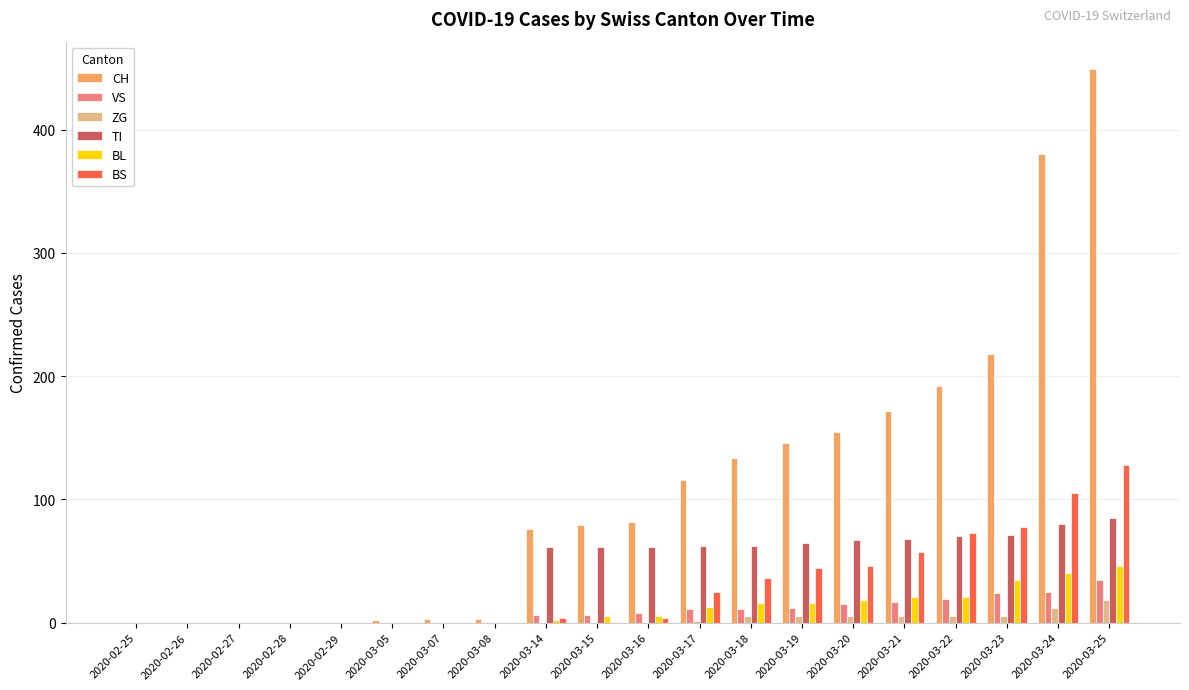

The value of CH at 2020-03-17 is 116. True or false?

True